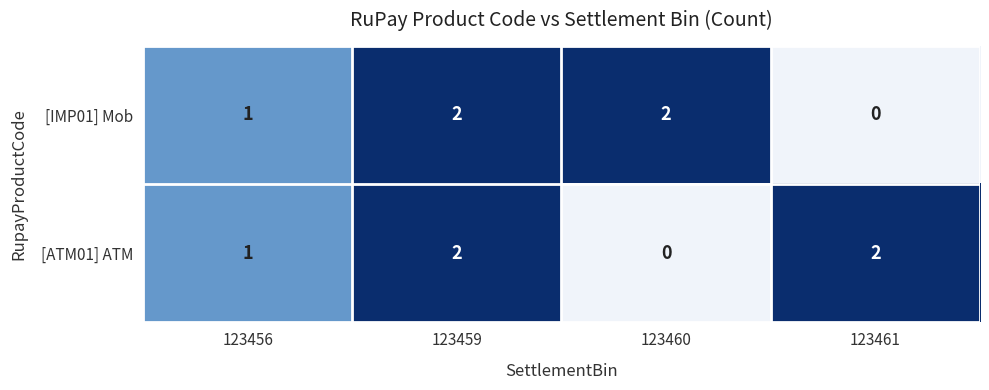

The [ATM01] ATM series shows -1 at 123460. True or false?

False